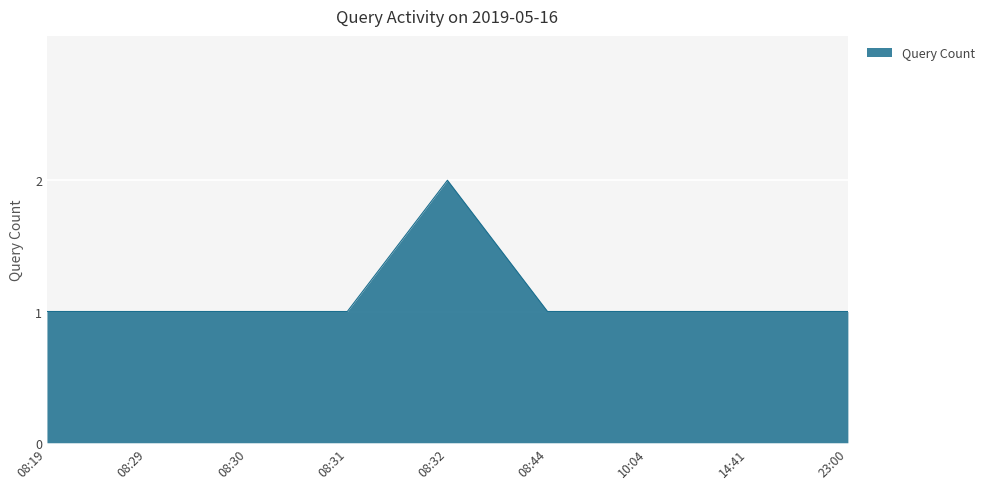

Which label corresponds to the largest value in the chart?

08:32